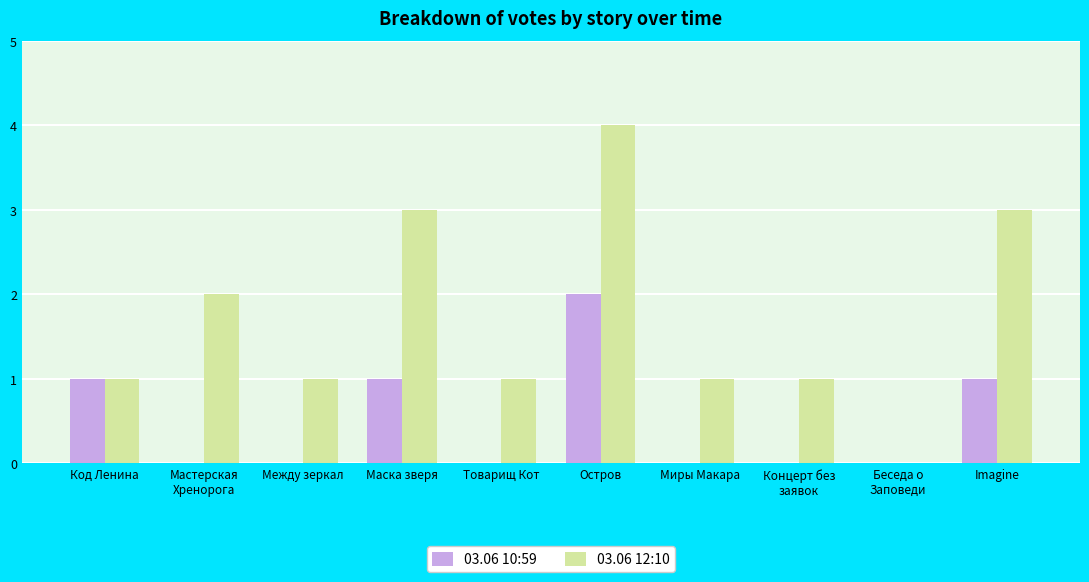

What is the sum of the 03.06 12:10 values at Imagine and Миры Макара?

4